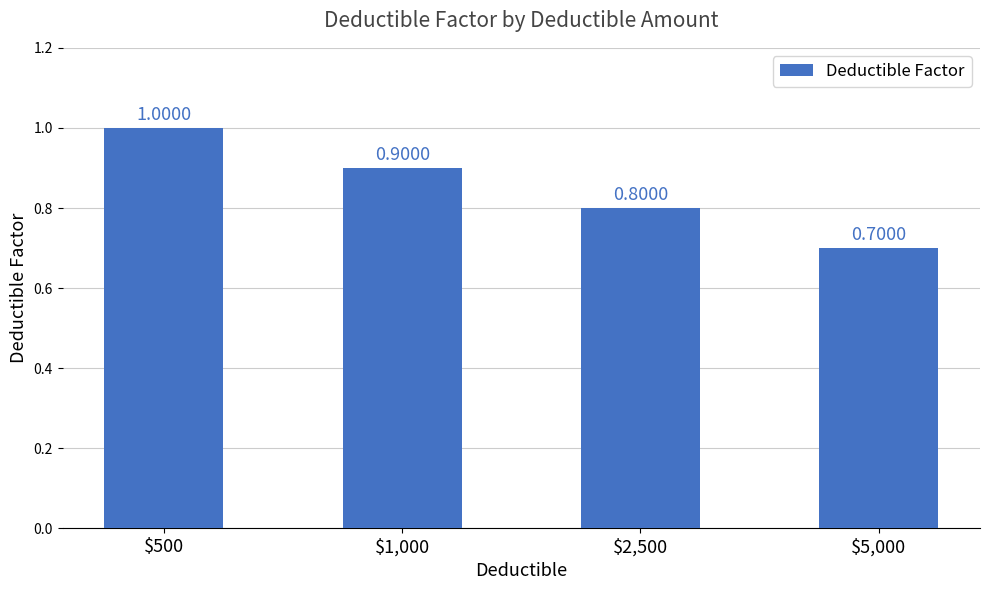

Which has a higher value, $2,500 or $1,000?

$1,000